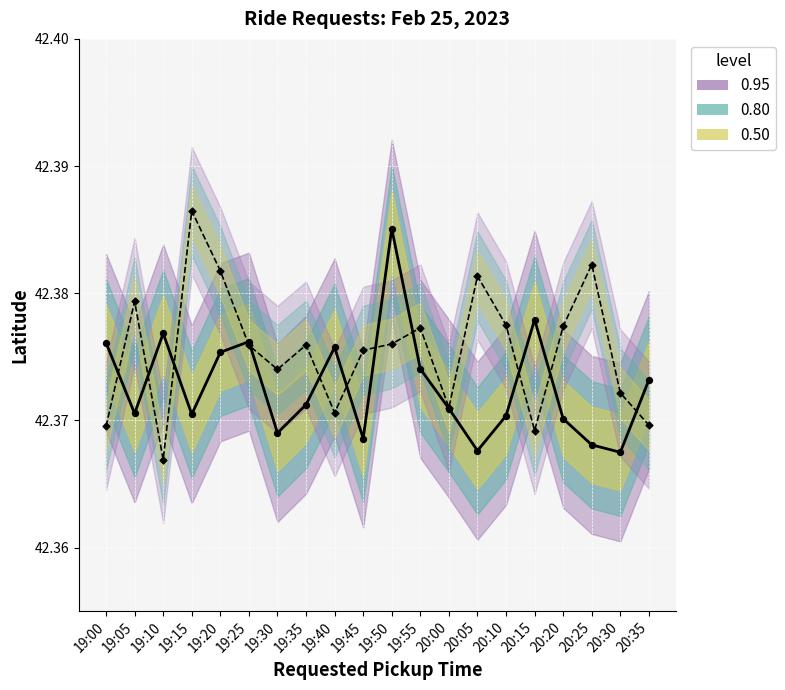

Which series contains the highest Y value?

Dest Lat mean